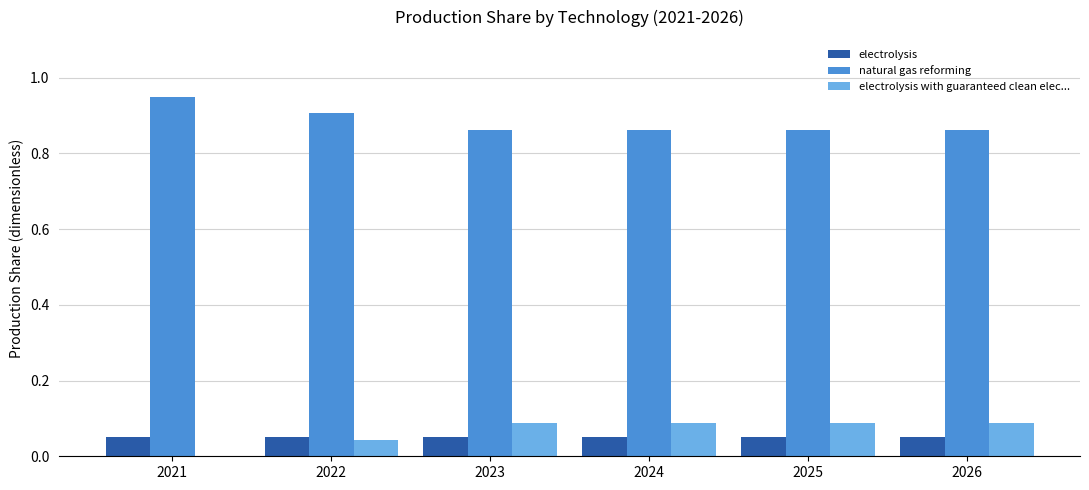

True or false: natural gas reforming has a value of 0.5 at 2021.

False